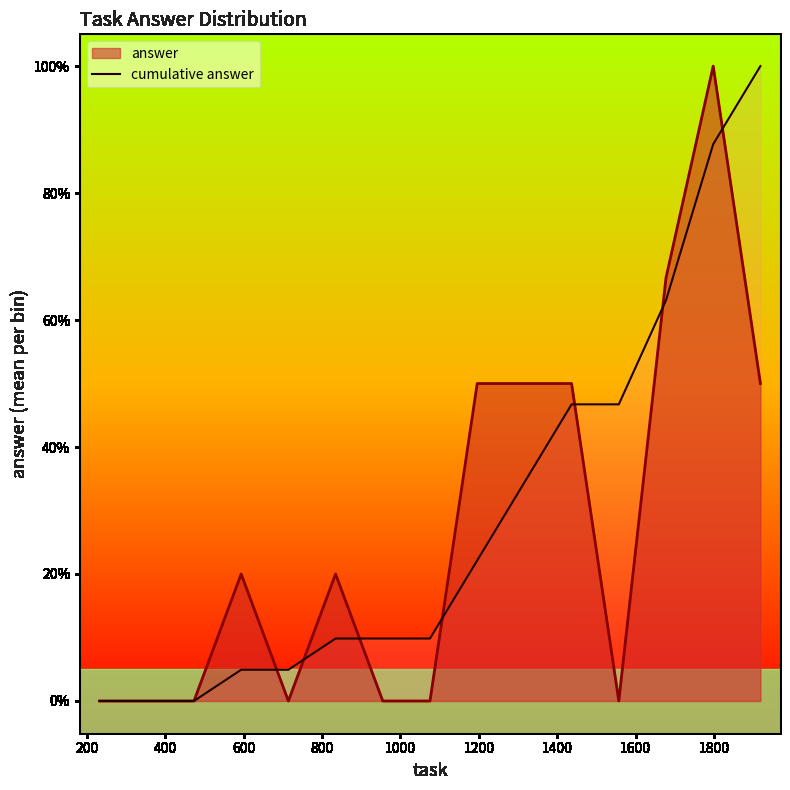

What are all the series names shown in the legend?

answer, cumulative answer